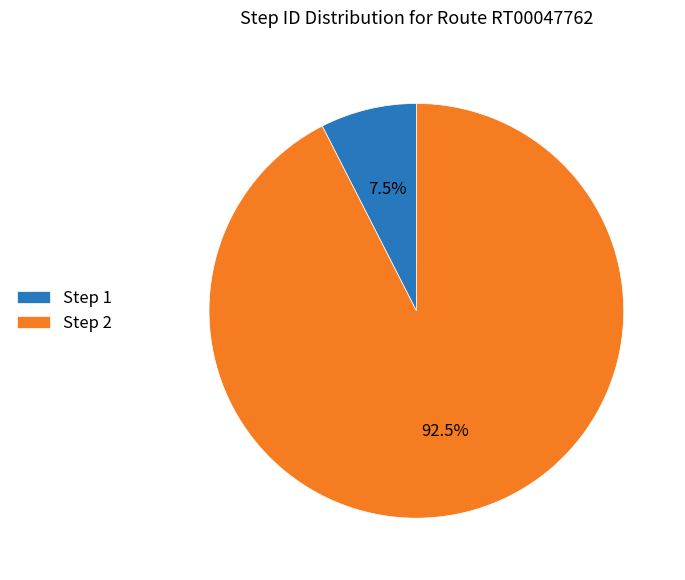

What is the total percentage of Step 1 and Step 2?

100.0%